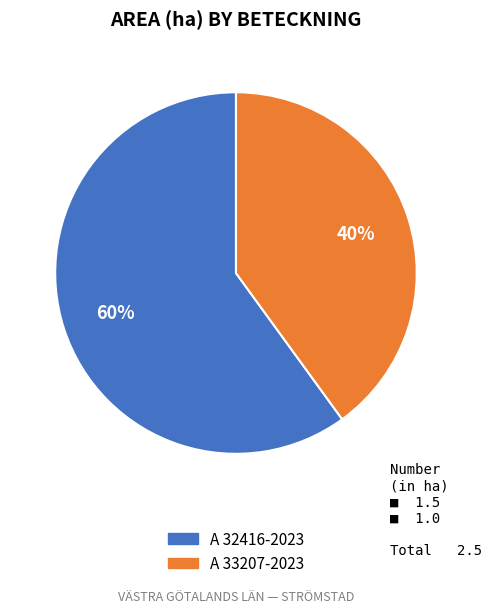

The A 32416-2023 slice represents 69% of the pie. True or false?

False